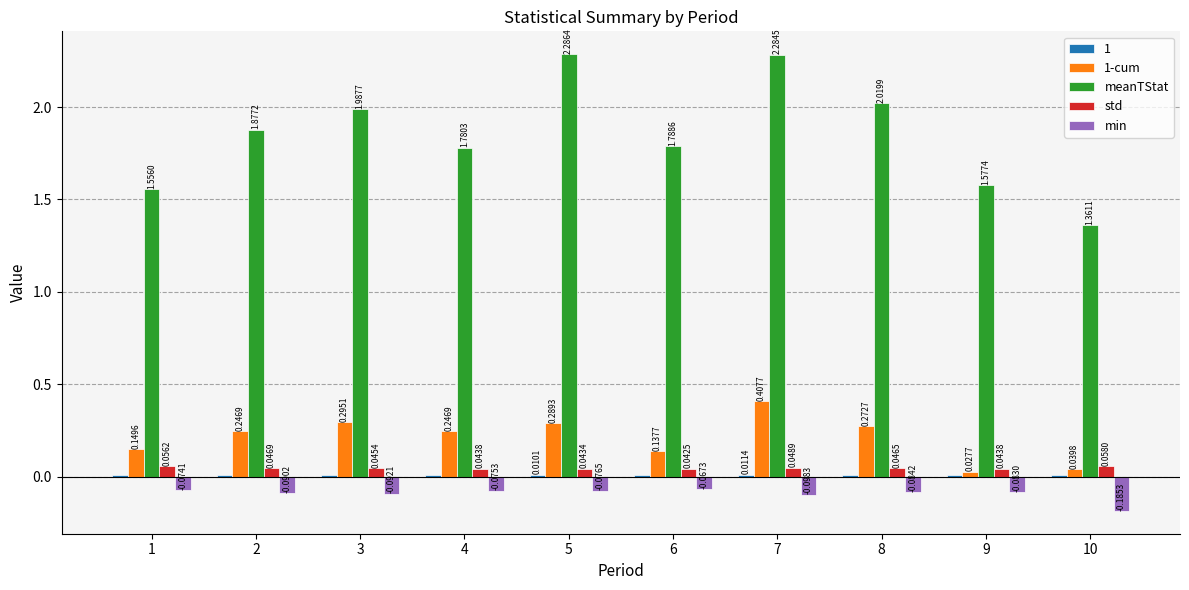

Which series changed the most between 3 and 4?

meanTStat